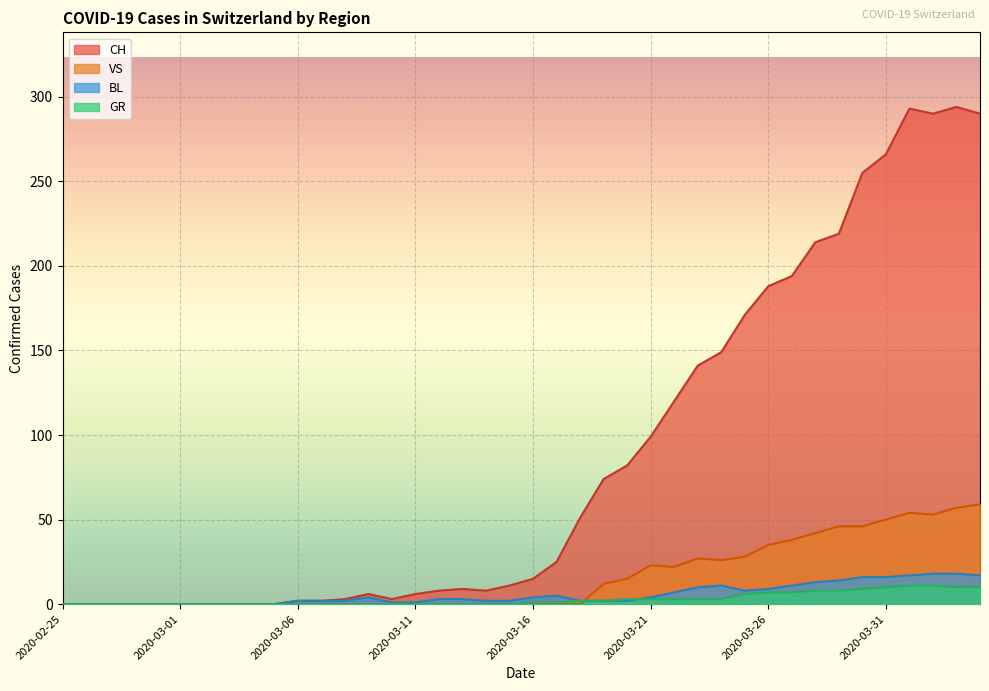

After their last crossing, which series has the higher values: BL or VS?

VS